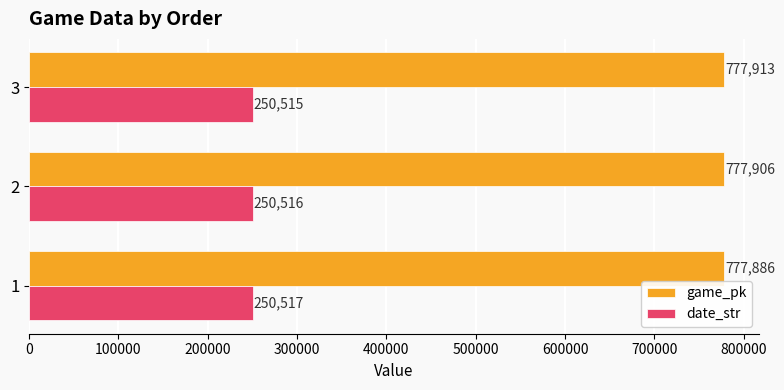

How many values in the date_str series are below 250516?

1